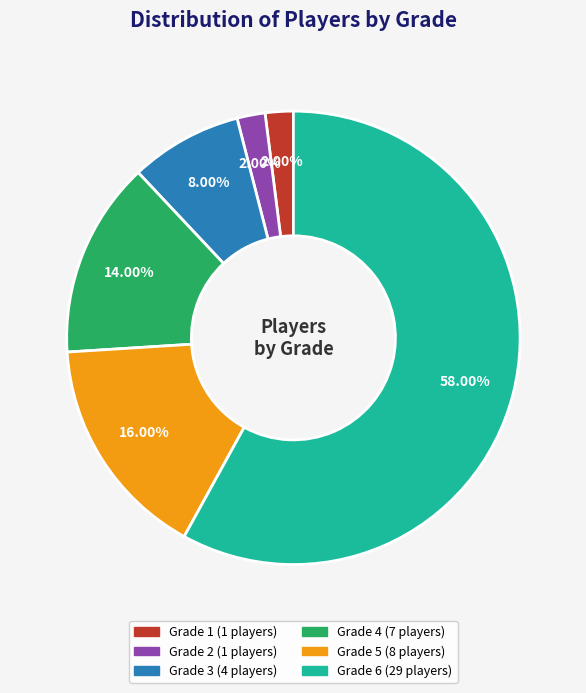

How many slices are in this pie chart?

6